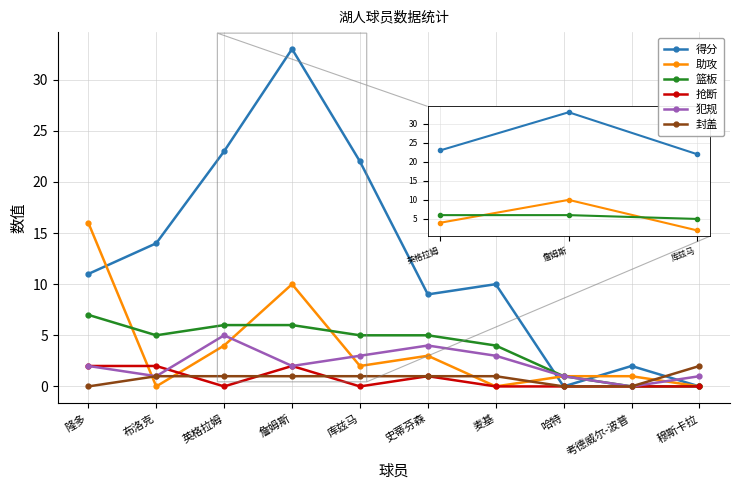

The value of 篮板 at 布洛克 is 5. True or false?

True